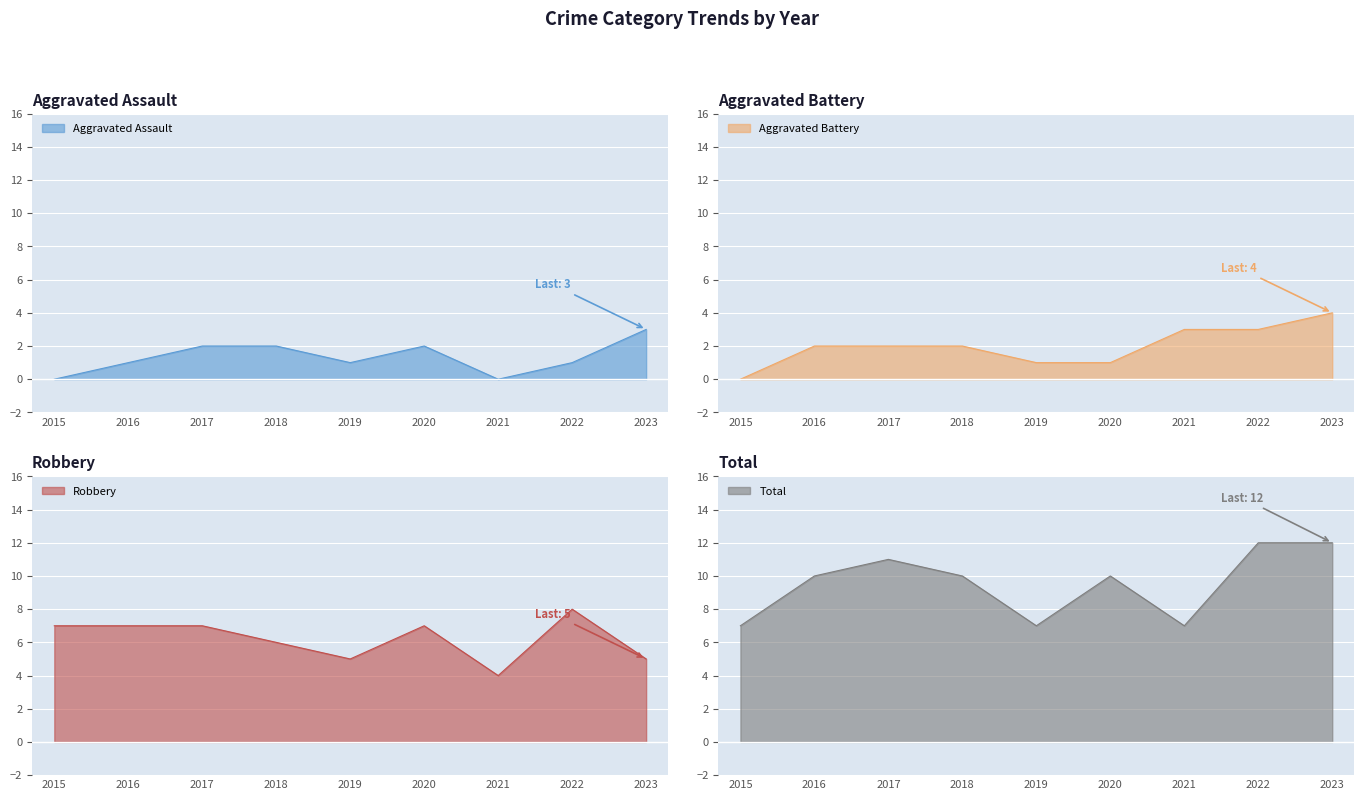

What are all the series names shown in the legend?

Aggravated Assault, Aggravated Battery, Robbery, Total